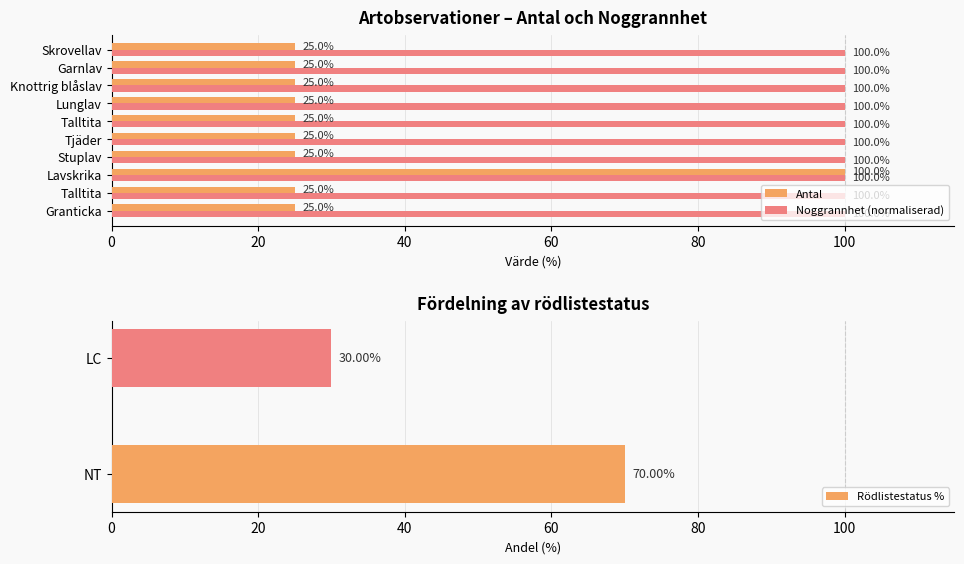

How many values in the Antal series exceed 25?

1